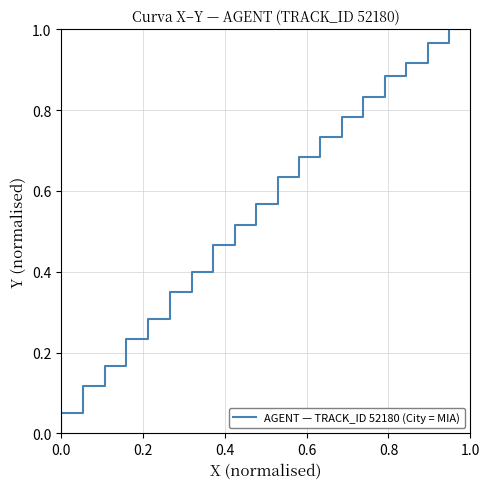

How many categories are shown in the chart?

20